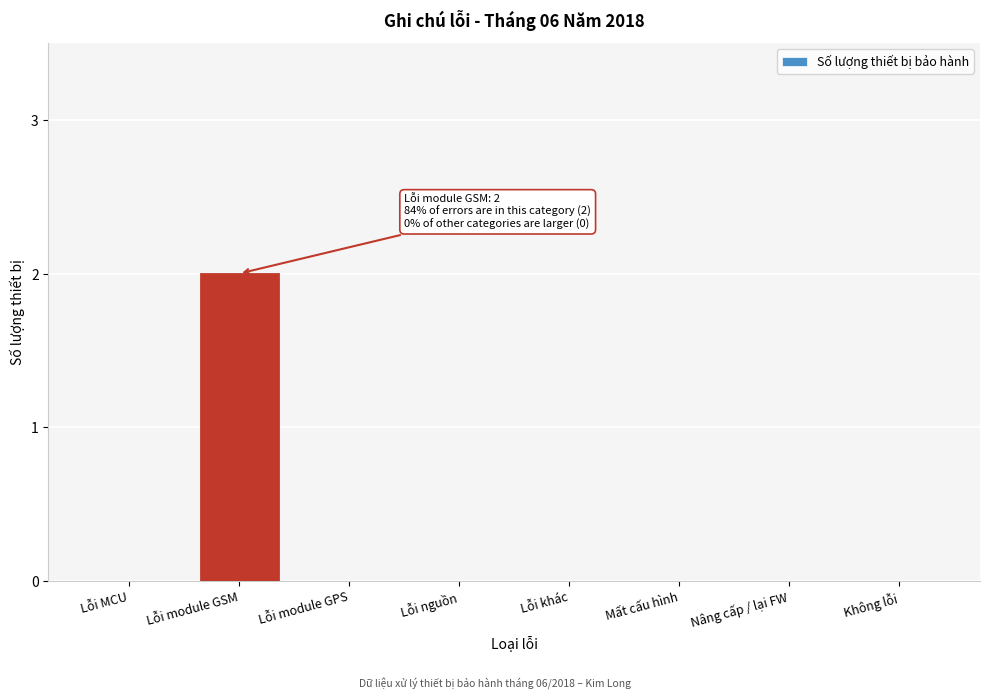

Reading left to right, what are all the values shown in this chart?

Lỗi MCU=0	Lỗi module GSM=2	Lỗi module GPS=0	Lỗi nguồn=0	Lỗi khác=0	Mất cấu hình=0	Nâng cấp / lại FW=0	Không lỗi=0